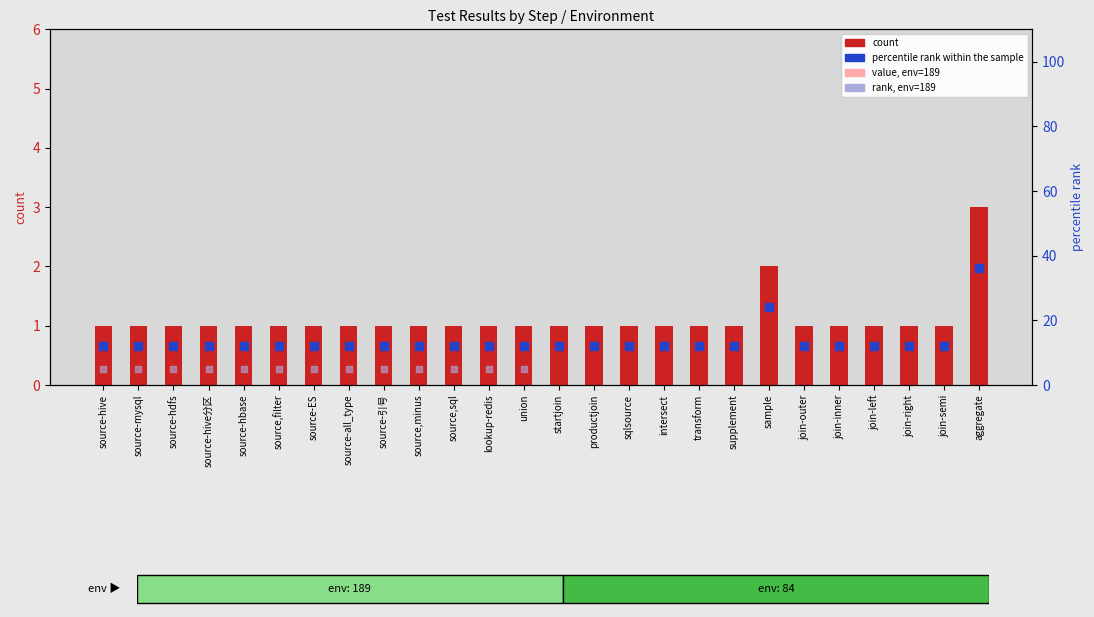

What is the total value across all series at lookup-redis?

13.1